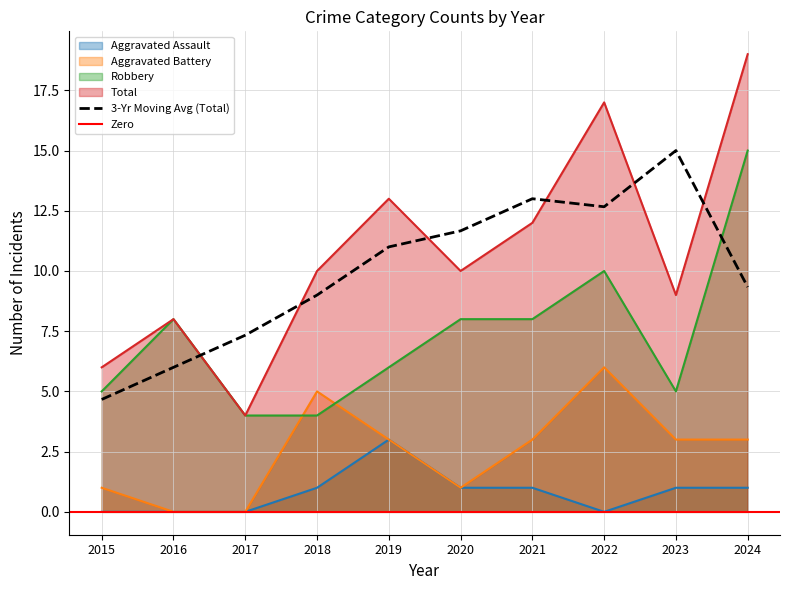

Which series has the largest range (max minus min)?

Total